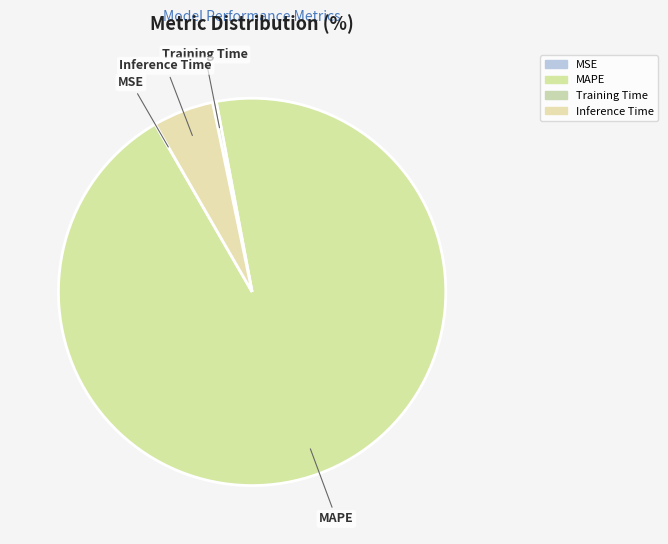

What is the largest slice in the pie chart?

MAPE